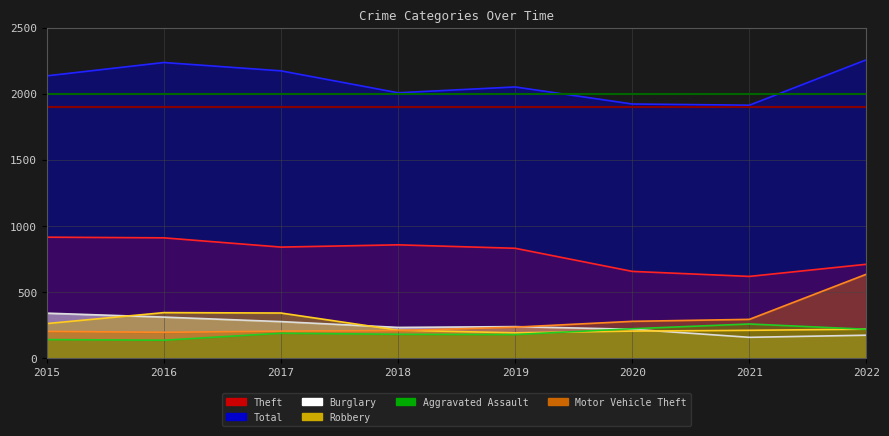

Between 2019 and 2021, which series saw the biggest shift?

Theft